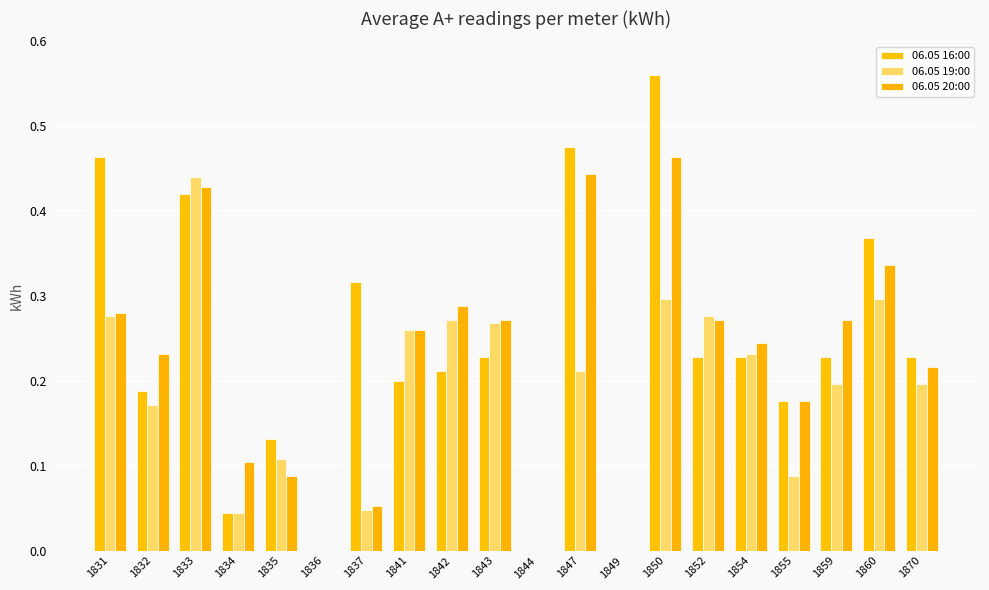

How many groups of bars are there?

20